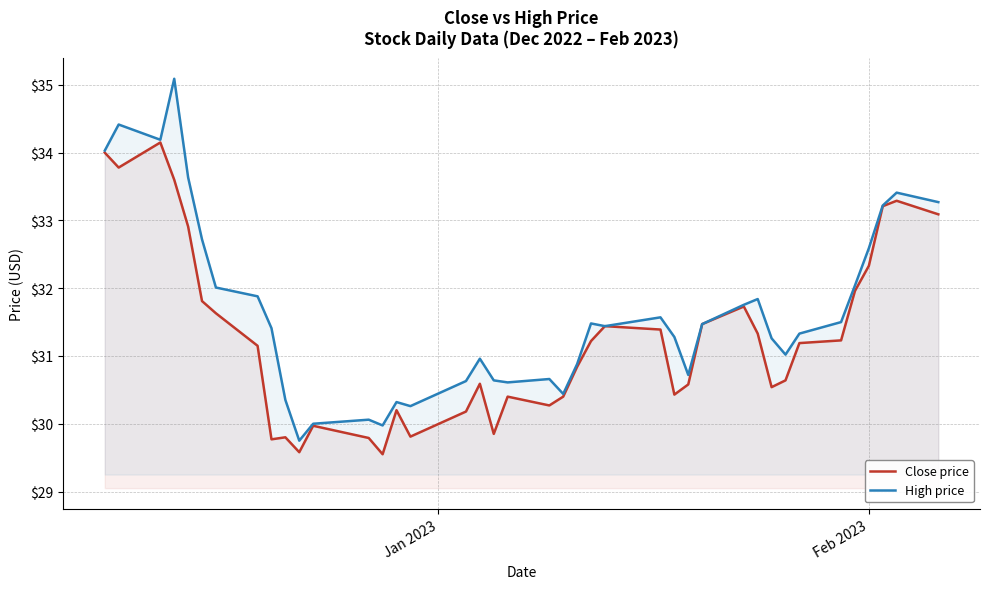

What is the minimum value for High price?

29.8